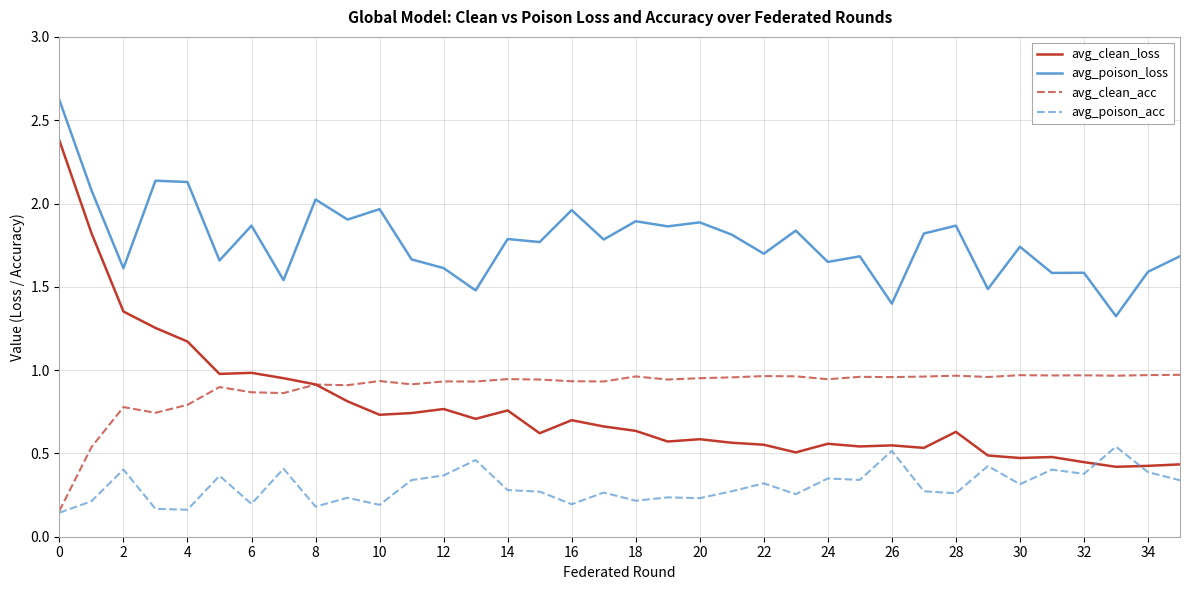

In avg_clean_loss, how many points are lower than both neighbors (excluding endpoints)?

10